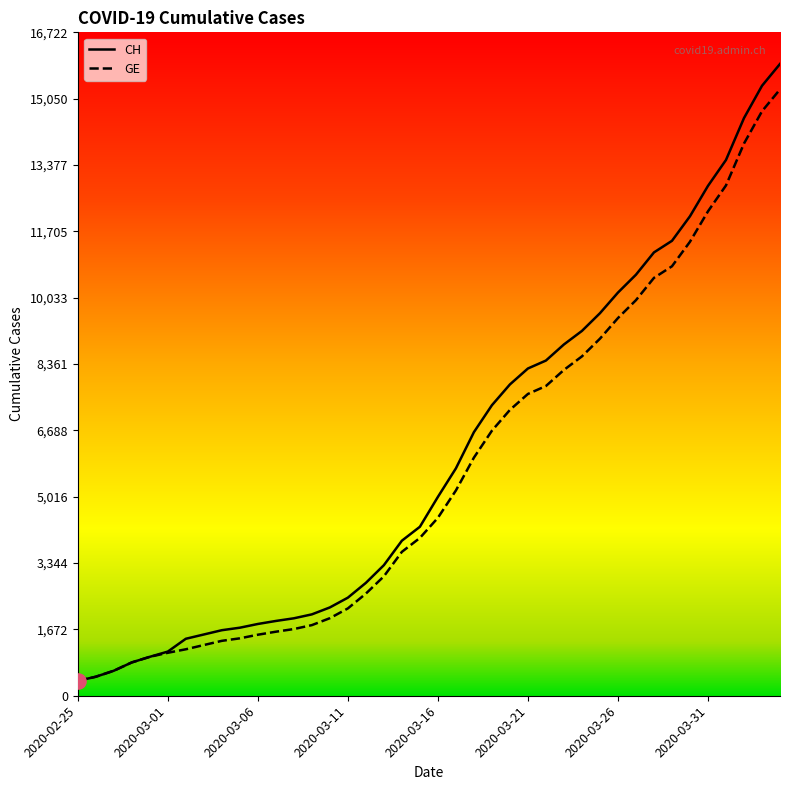

Which series has the largest range (max minus min)?

CH